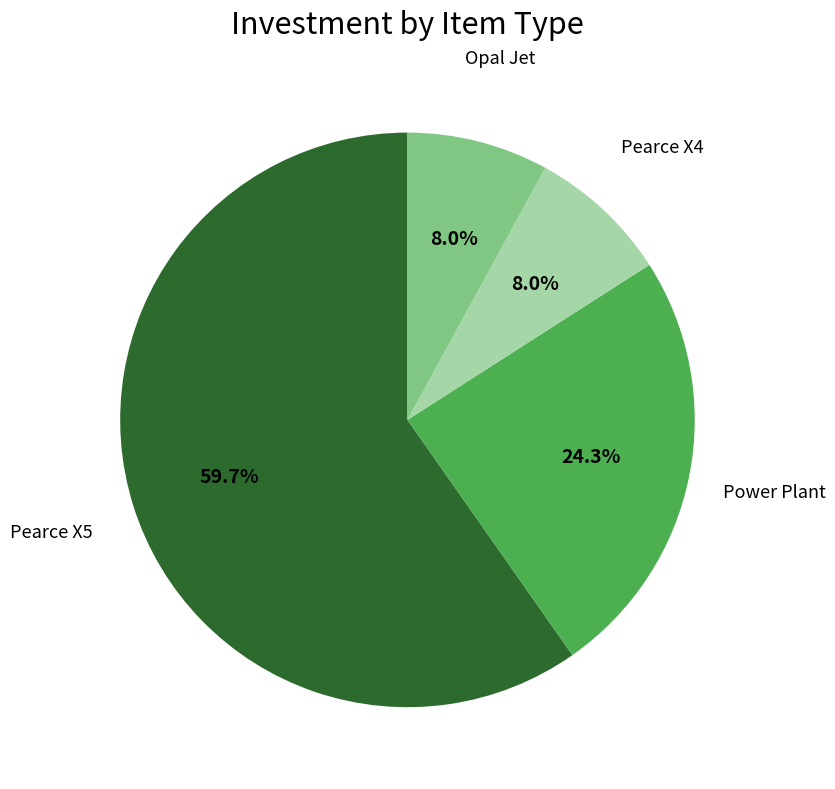

True or false: Power Plant accounts for 10% of the total.

False